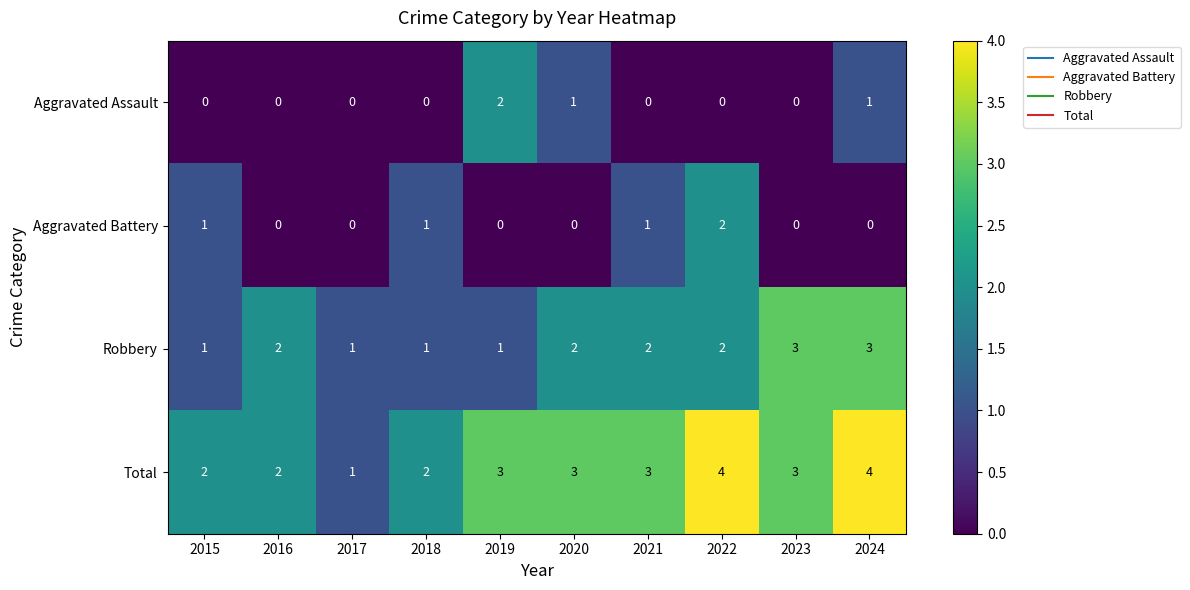

At 2024, list the series in order from largest to smallest.

Total, Robbery, Aggravated Assault, Aggravated Battery